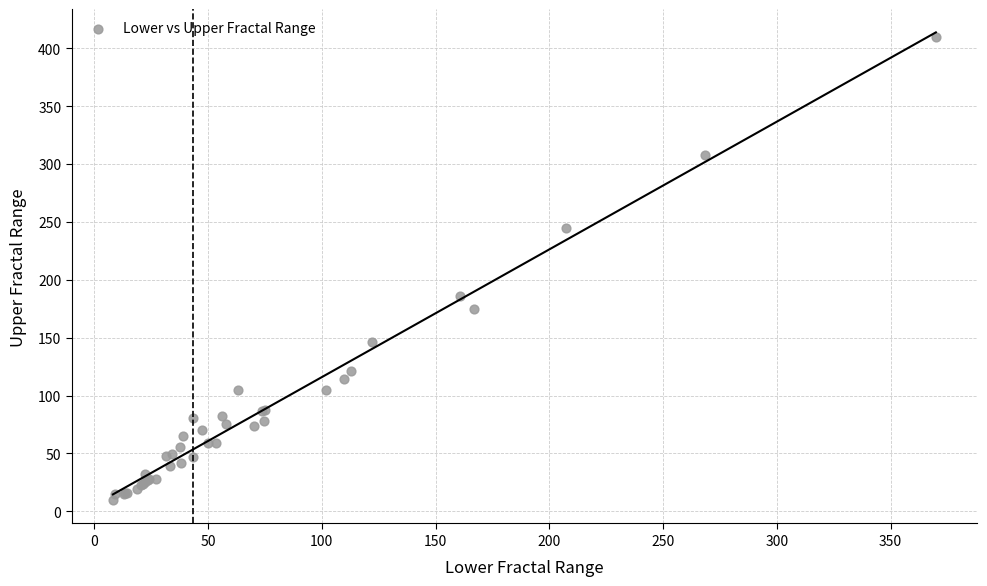

What Y value in the scatter plot is closest to 209?

185.8